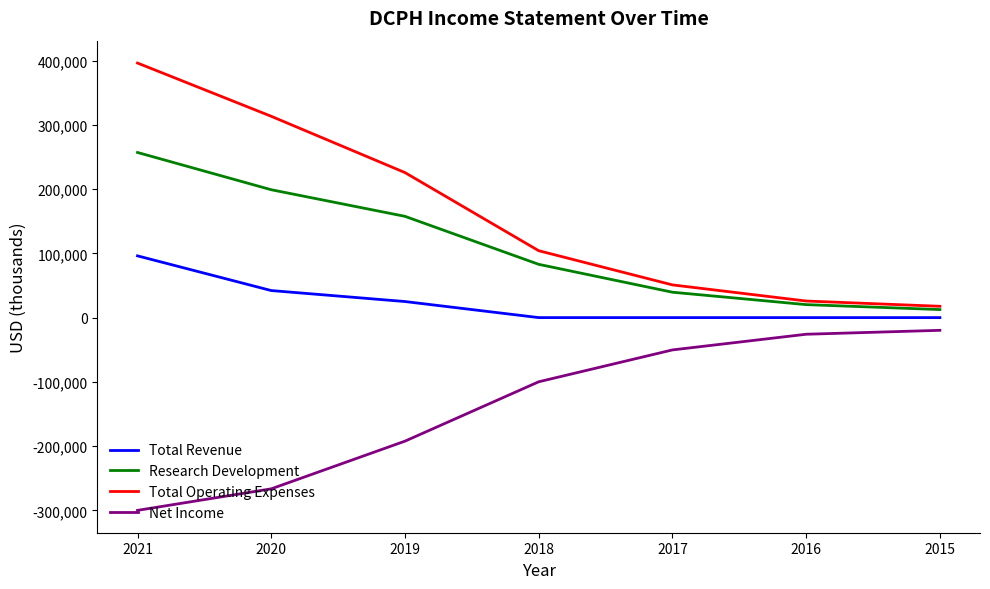

How many lines are shown in the chart?

4